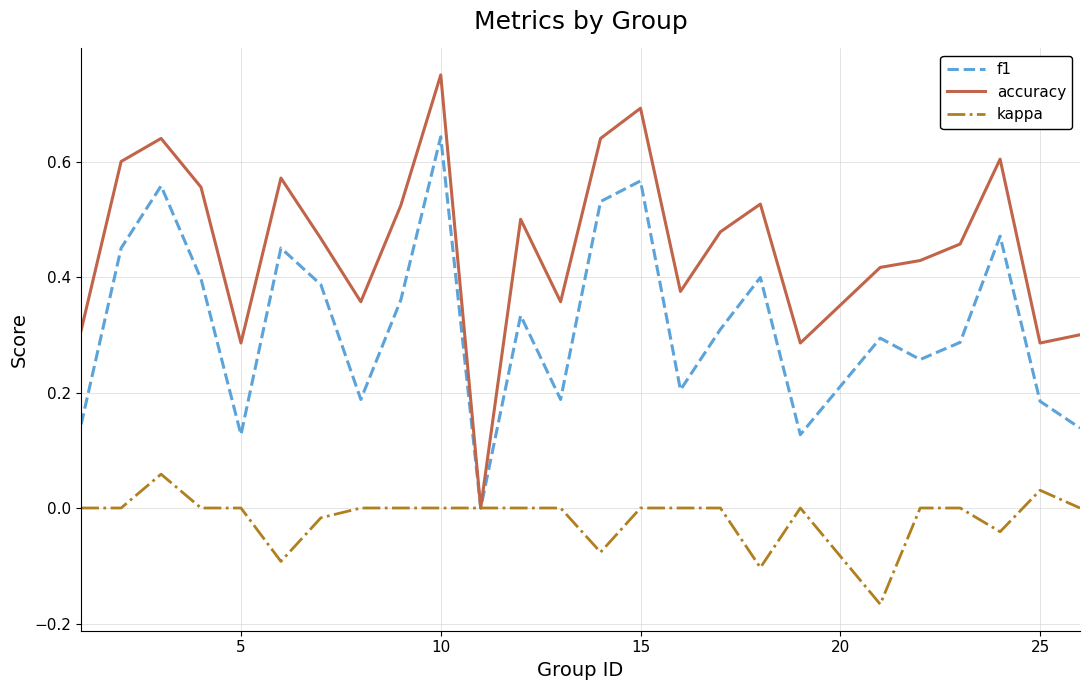

Rank the series by their average value, from lowest to highest.

kappa, f1, accuracy